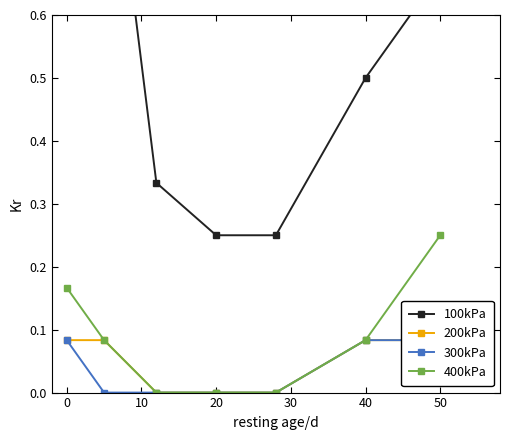

True or false: 100kPa and 400kPa intersect in this chart.

False